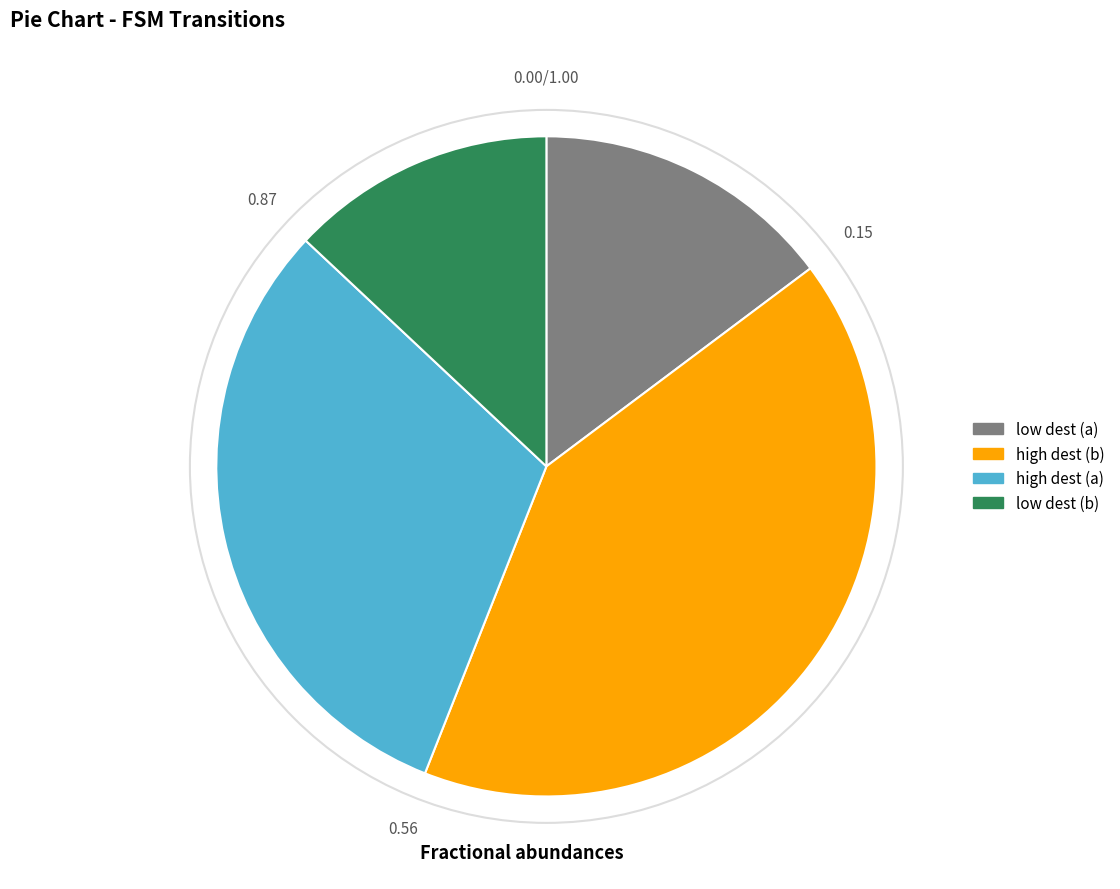

Is there a majority slice in this chart?

No